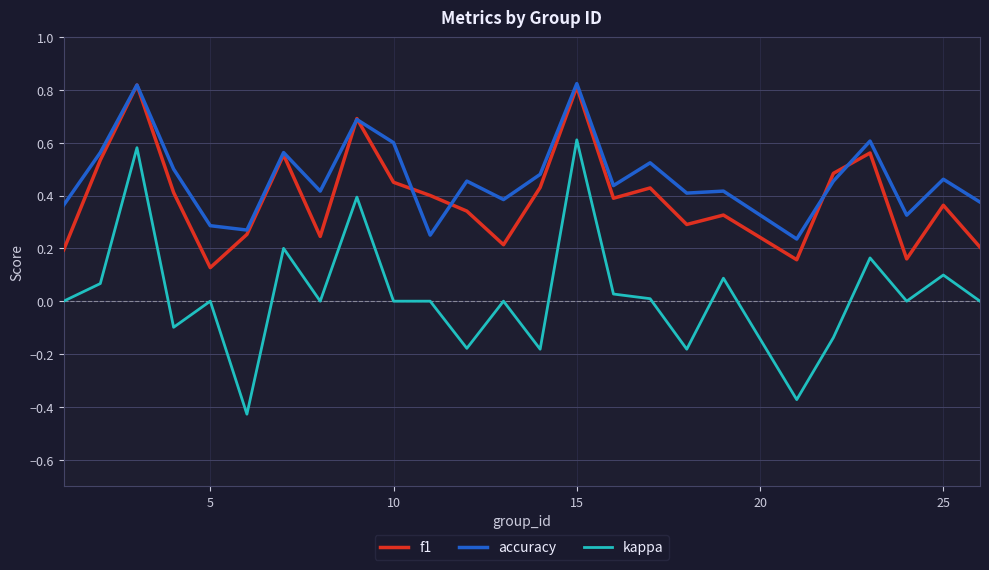

Rank the series by their average value, from highest to lowest.

accuracy, f1, kappa